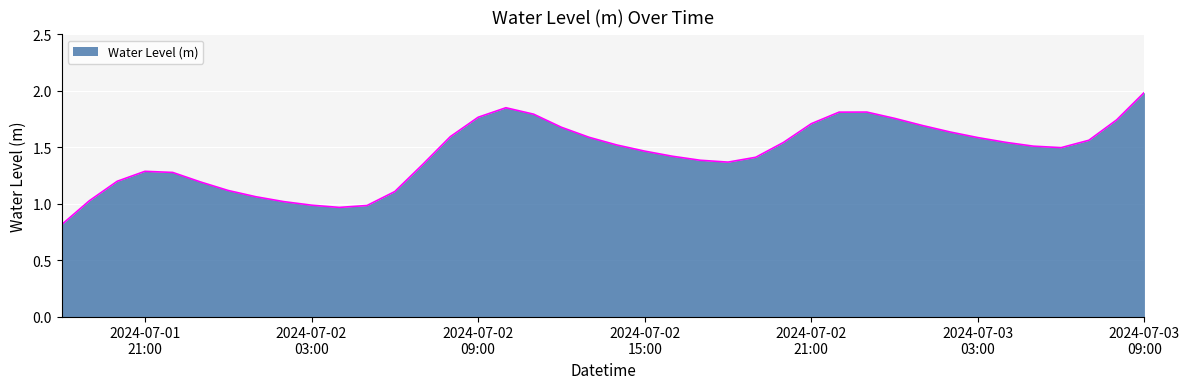

What is the maximum value shown in the chart?

2.0